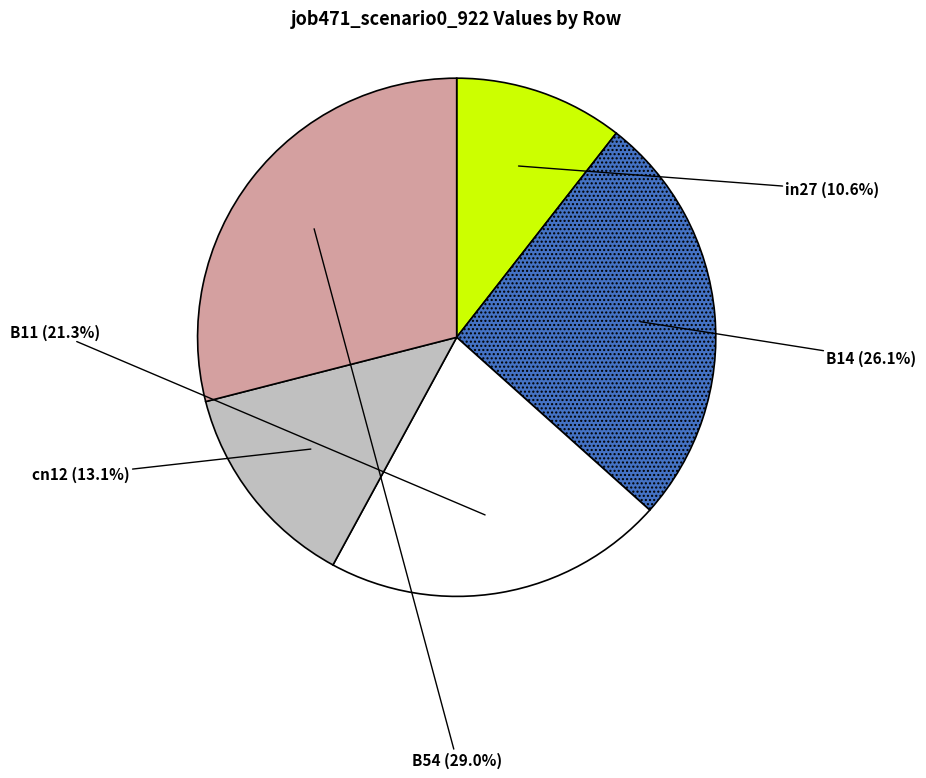

What is the largest slice in the pie chart?

B54